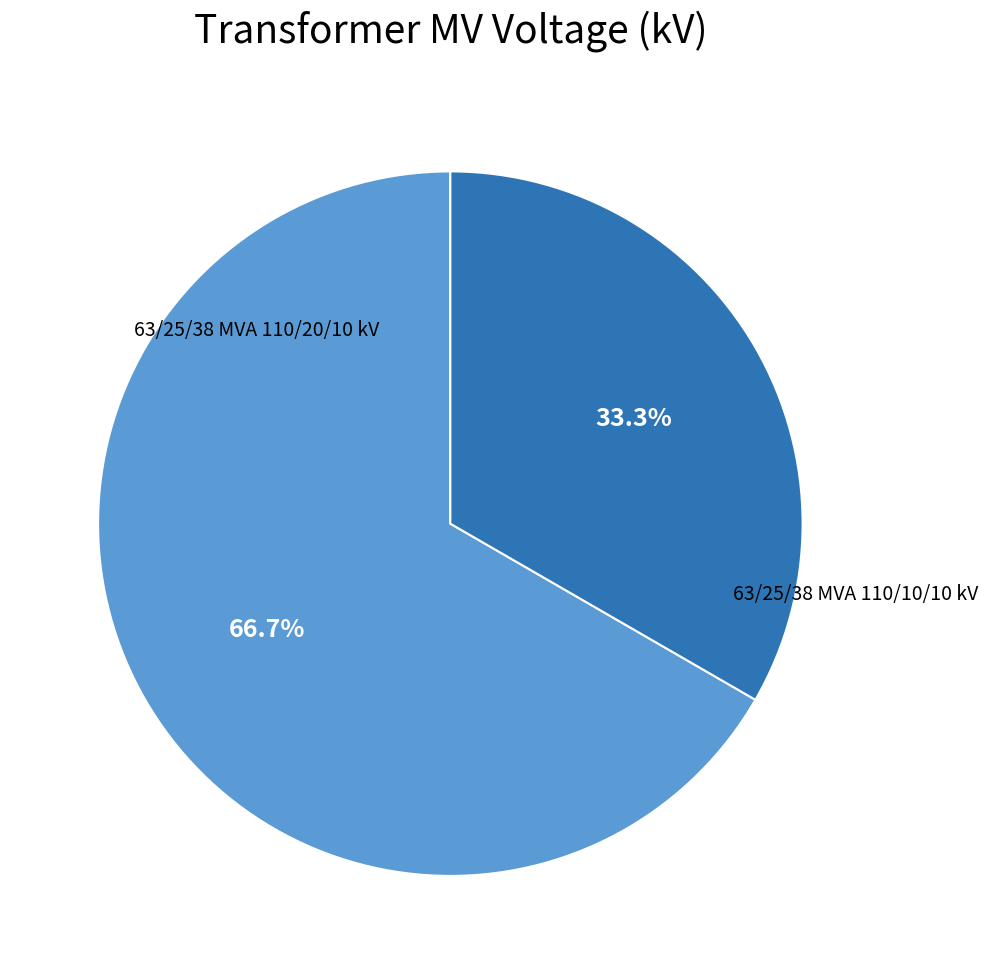

Is there any slice that represents more than half of the pie?

Yes